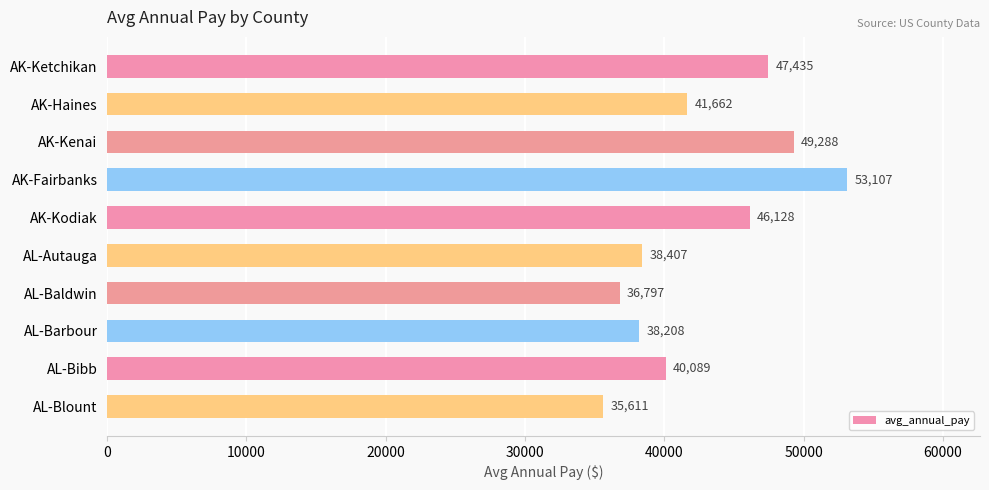

The value at AL-Autauga is 53024.5. True or false?

False